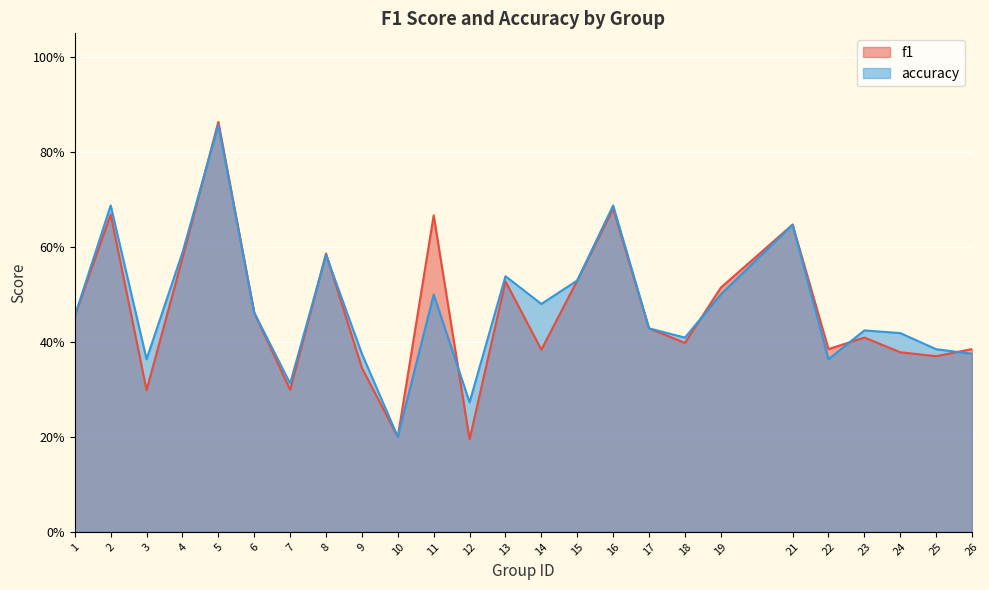

What is the value of the f1 point at the 12th from the left?

0.2